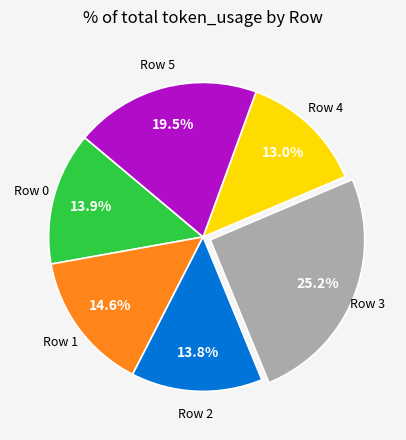

Is there a majority slice in this chart?

No